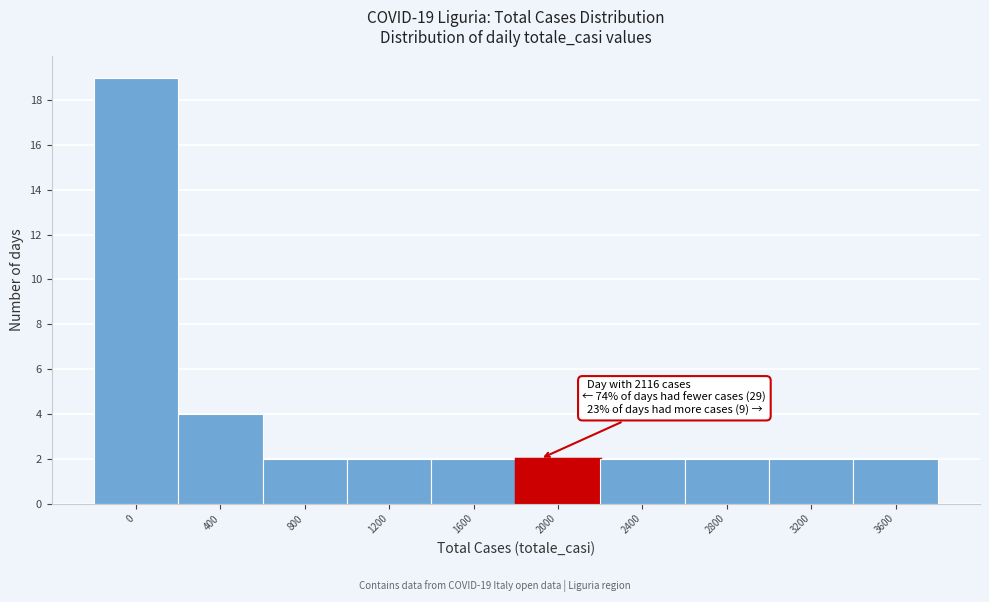

Reading left to right, list all the values displayed in this chart.

0=19	400=4	800=2	1200=2	1600=2	2000=2	2400=2	2800=2	3200=2	3600=2